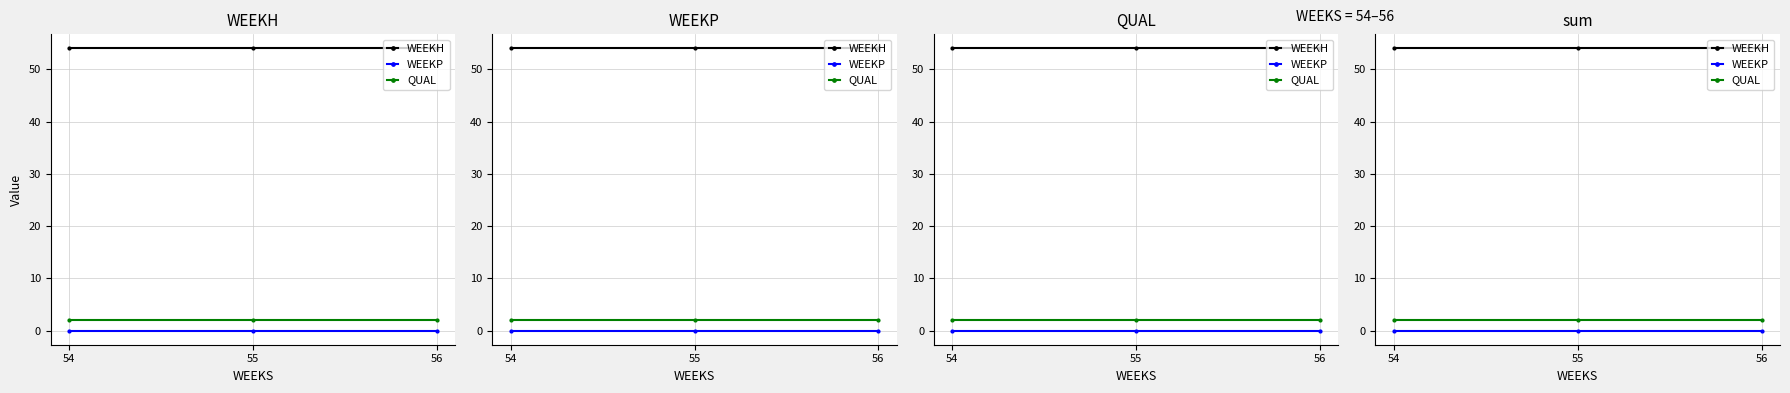

Which category has the highest value in the QUAL series?

54